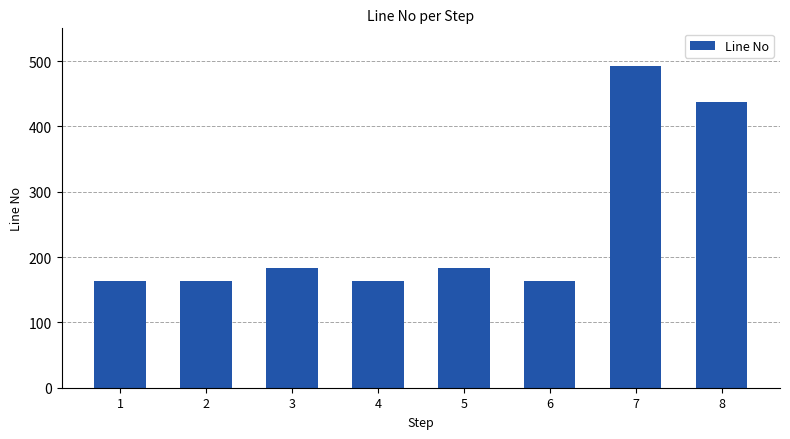

True or false: the data shows 183 at 5.

True